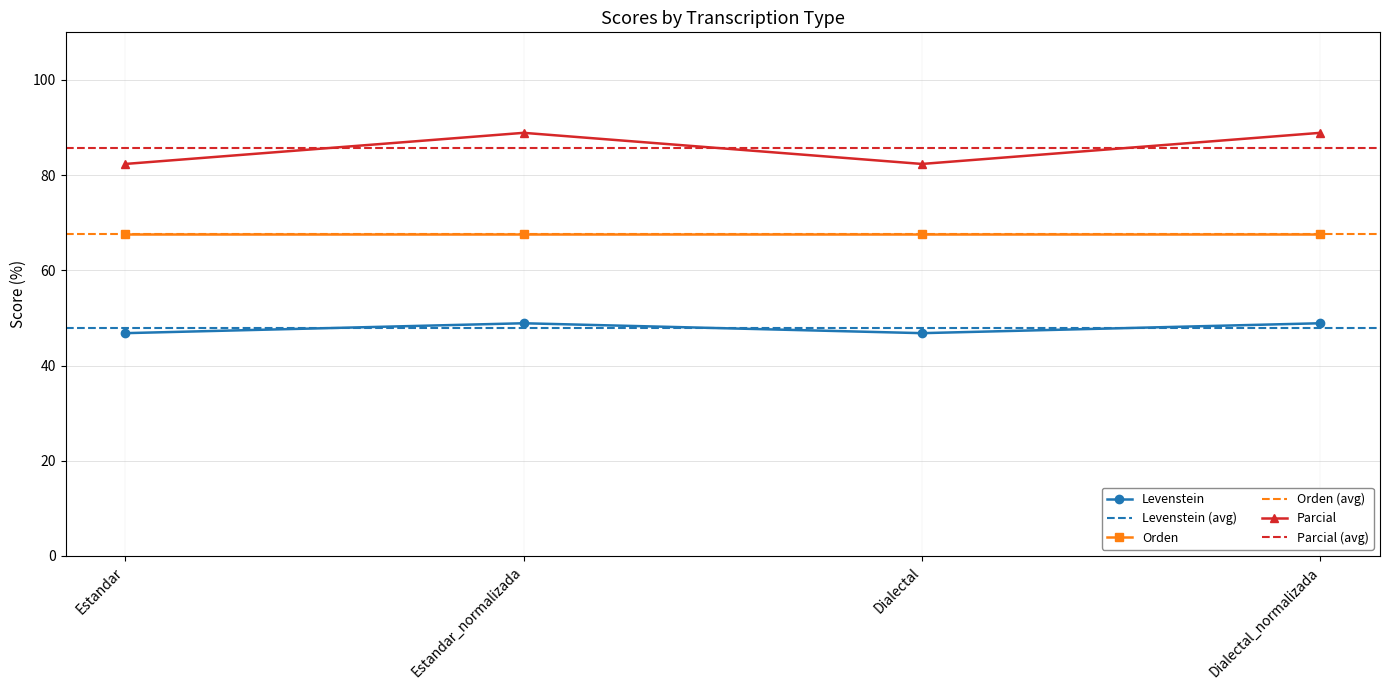

What is the sum of all Parcial values?

342.5